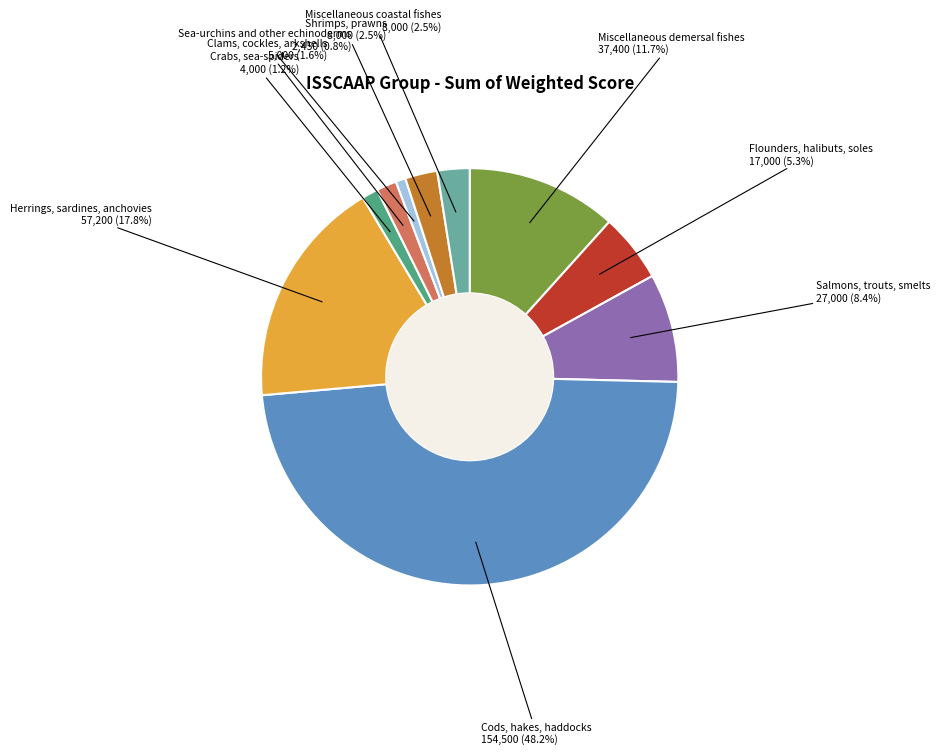

How many segments does this pie chart have?

10